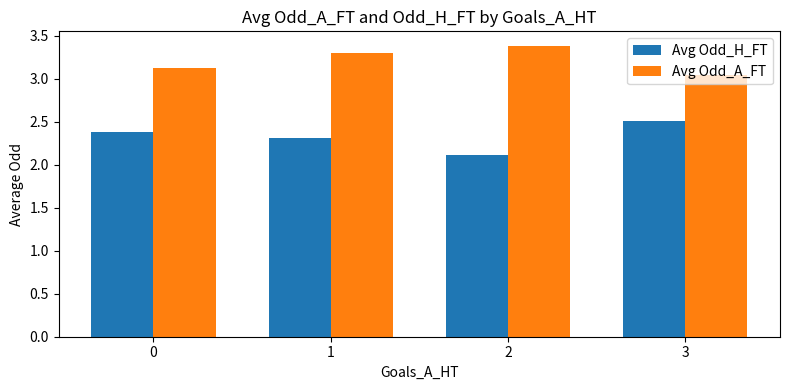

At how many categories does at least one series exceed 3?

4